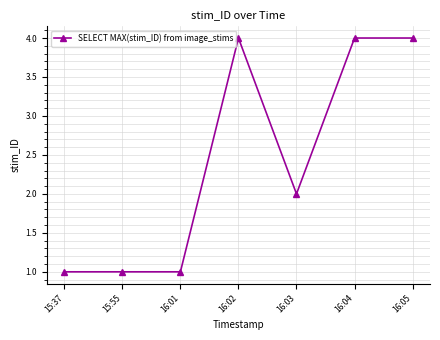

Approximately how many times larger is the value at 16:03 compared to 16:01?

2.0